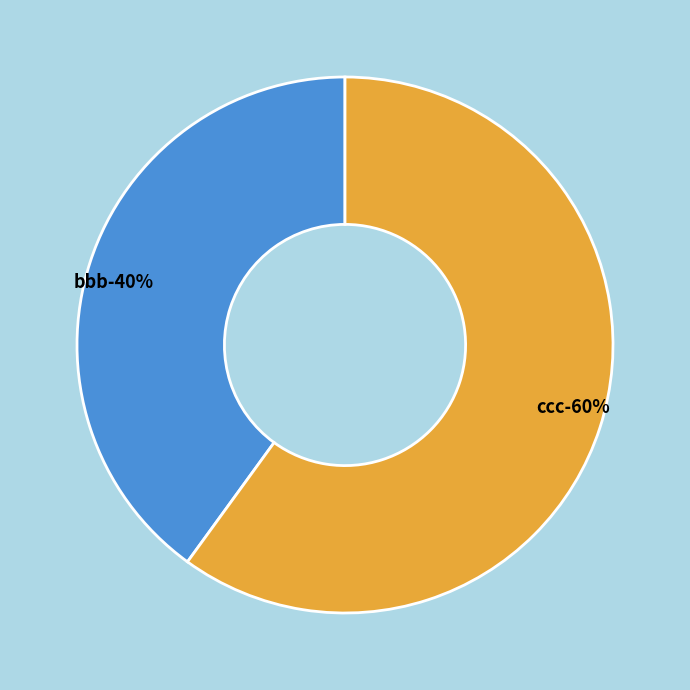

What percentage is the bbb slice, to the nearest percent?

40%